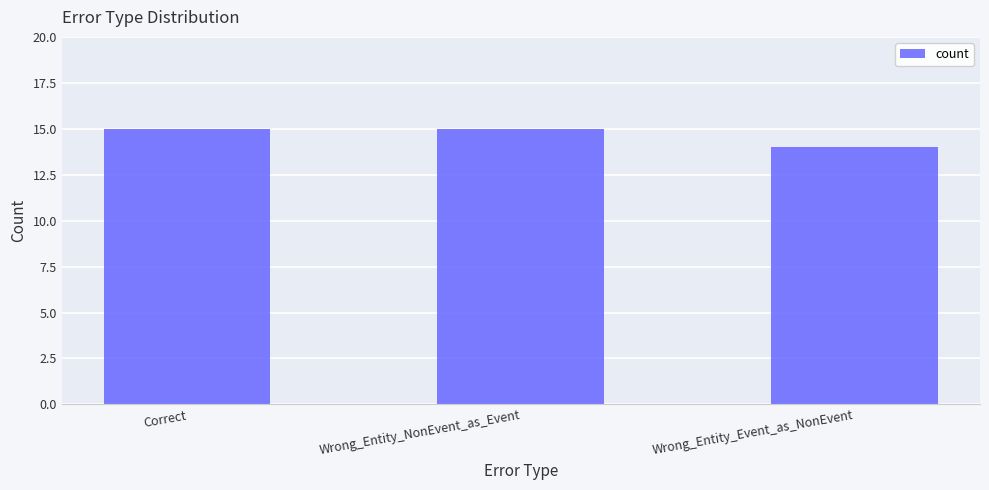

Which has a higher value, Wrong_Entity_Event_as_NonEvent or Correct?

Correct